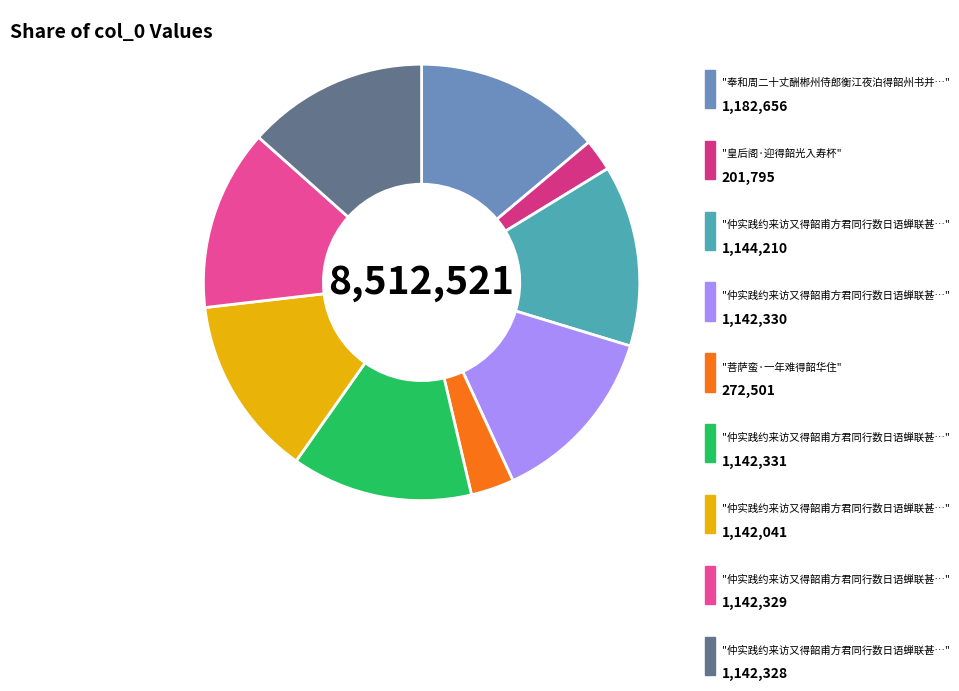

How many slices are in this pie chart?

9